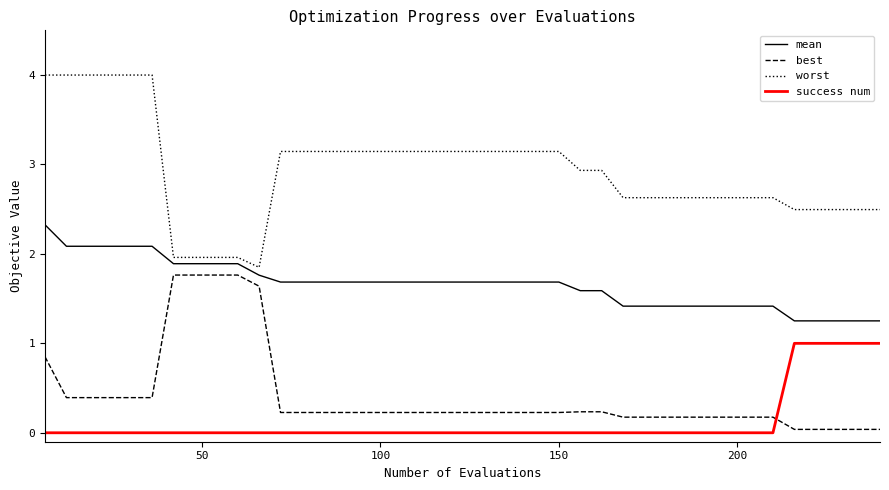

What is the average value of the success num series?

0.1